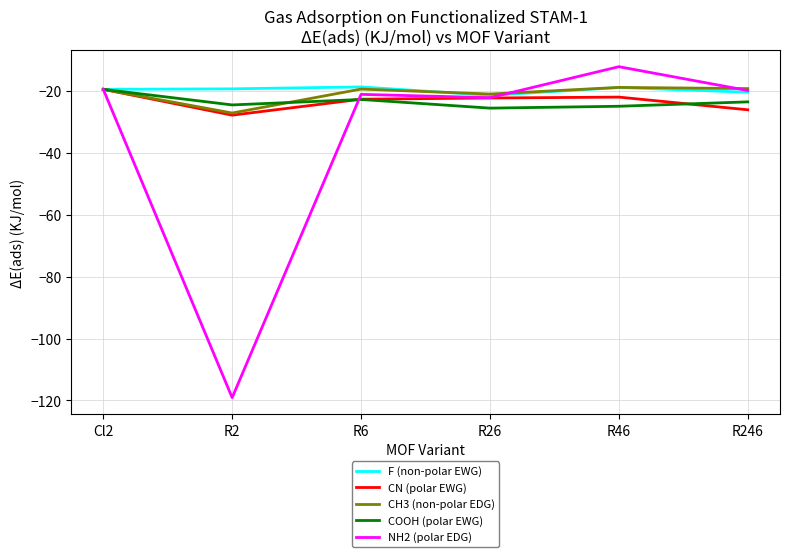

True or false: CH3 (non-polar EDG) has a value of -31.3 at R246.

False